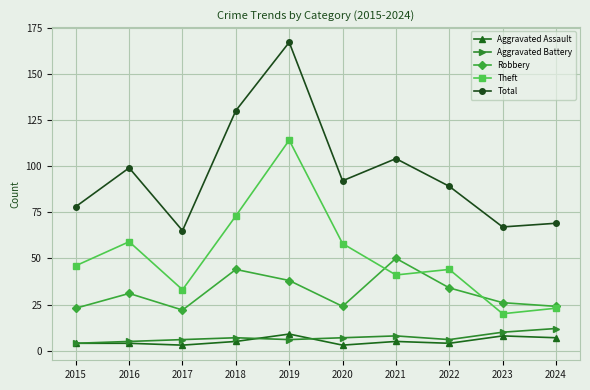

True or false: Total and Robbery intersect in this chart.

False